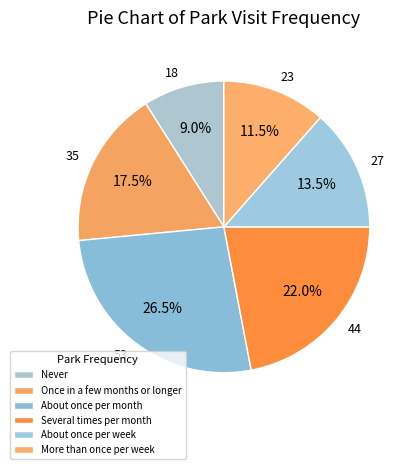

Does About once per week account for over 50% of the chart?

No